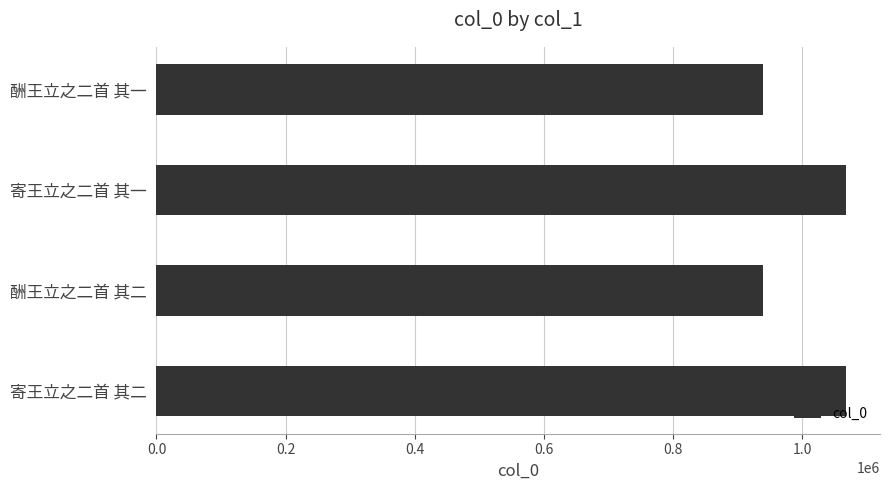

At which label is the value closest to 1003576?

酬王立之二首 其一